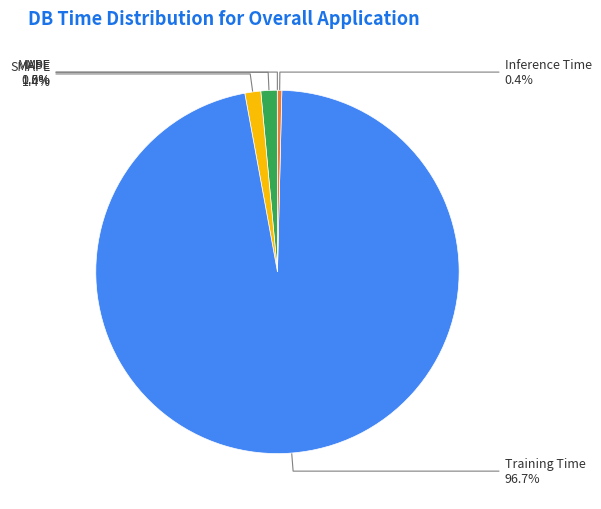

Is there any slice that represents more than half of the pie?

Yes